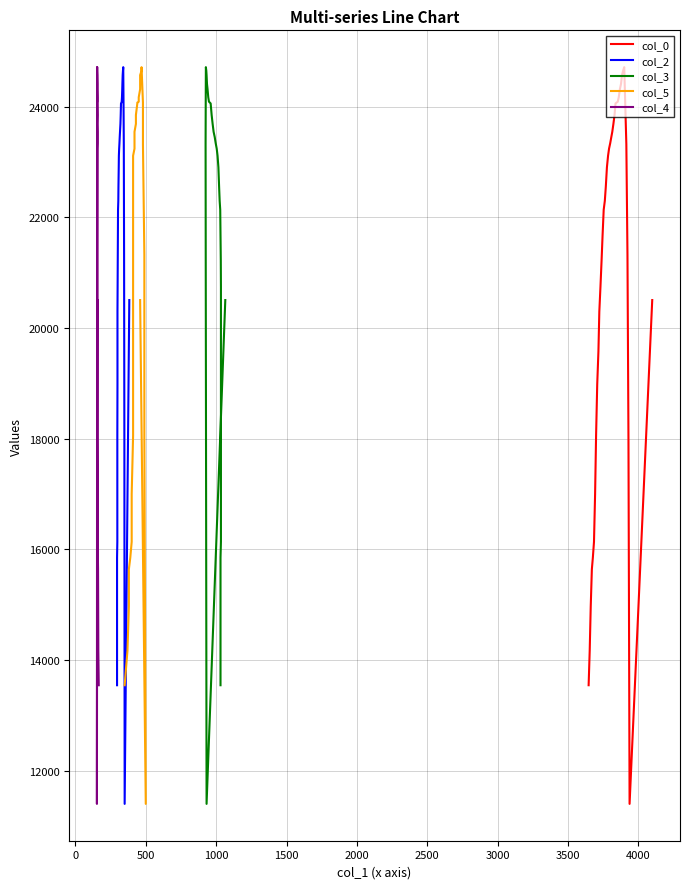

Reading left to right, list all the values displayed in this chart.

col_0: 13542	14166	14966	15639	15847	16135	16999	18056	18984	19576	20297	20745	21225	21673	22138	22298	22554	22906	23114	23242	23338	23450	23546	23690	23850	24059	24075	24091	24171	24315	24411	24571	24651	24715	24075	23322	21321	18008	11397	20505
col_2: 13542	14166	14966	15639	15847	16135	16999	18056	18984	19576	20297	20745	21225	21673	22138	22298	22554	22906	23114	23242	23338	23450	23546	23690	23850	24059	24075	24091	24171	24315	24411	24571	24651	24715	24075	23322	21321	18008	11397	20505
col_3: 13542	14166	14966	15639	15847	16135	16999	18056	18984	19576	20297	20745	21225	21673	22138	22298	22554	22906	23114	23242	23338	23450	23546	23690	23850	24059	24075	24091	24171	24315	24411	24571	24651	24715	24075	23322	21321	18008	11397	20505
col_5: 13542	14166	14966	15639	15847	16135	16999	18056	18984	19576	20297	20745	21225	21673	22138	22298	22554	22906	23114	23242	23338	23450	23546	23690	23850	24059	24075	24091	24171	24315	24411	24571	24651	24715	24075	23322	21321	18008	11397	20505
col_4: 13542	14166	14966	15639	15847	16135	16999	18056	18984	19576	20297	20745	21225	21673	22138	22298	22554	22906	23114	23242	23338	23450	23546	23690	23850	24059	24075	24091	24171	24315	24411	24571	24651	24715	24075	23322	21321	18008	11397	20505